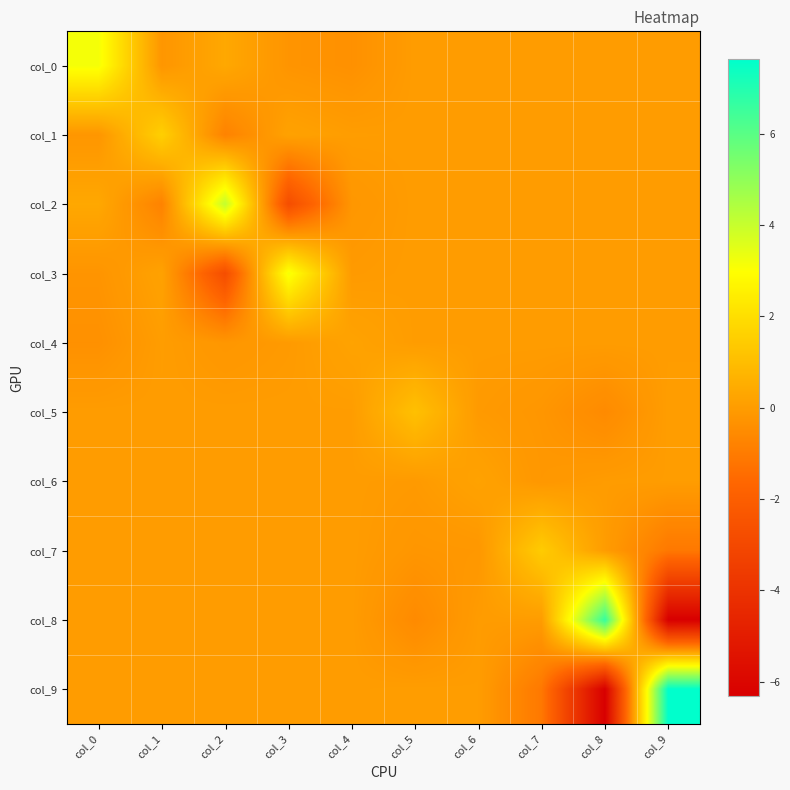

Reading left to right, list all the values displayed in this chart.

col_0: col_0=3.2	col_1=-0.2	col_2=0.3	col_3=-0.2	col_4=-0.3	col_5=0.0	col_6=0.0	col_7=0.0	col_8=0.0	col_9=0.0
col_1: col_0=-0.2	col_1=1.6	col_2=-0.8	col_3=0.2	col_4=0.0	col_5=0.0	col_6=0.0	col_7=0.0	col_8=0.0	col_9=0.0
col_2: col_0=0.3	col_1=-0.8	col_2=4.1	col_3=-2.8	col_4=-0.2	col_5=0.0	col_6=0.0	col_7=0.0	col_8=0.0	col_9=0.0
col_3: col_0=-0.2	col_1=0.2	col_2=-2.8	col_3=3.2	col_4=-0.1	col_5=0.0	col_6=0.0	col_7=0.0	col_8=0.0	col_9=0.0
col_4: col_0=-0.3	col_1=0.0	col_2=-0.2	col_3=-0.1	col_4=0.2	col_5=0.0	col_6=0.0	col_7=0.0	col_8=0.0	col_9=0.0
col_5: col_0=0.0	col_1=0.0	col_2=0.0	col_3=0.0	col_4=0.0	col_5=1.1	col_6=-0.1	col_7=-0.2	col_8=-0.5	col_9=0.0
col_6: col_0=0.0	col_1=0.0	col_2=0.0	col_3=0.0	col_4=0.0	col_5=-0.1	col_6=0.2	col_7=-0.2	col_8=-0.0	col_9=0.0
col_7: col_0=0.0	col_1=0.0	col_2=0.0	col_3=0.0	col_4=0.0	col_5=-0.2	col_6=-0.2	col_7=1.4	col_8=0.0	col_9=-1.1
col_8: col_0=0.0	col_1=0.0	col_2=0.0	col_3=0.0	col_4=0.0	col_5=-0.5	col_6=-0.0	col_7=0.0	col_8=6.6	col_9=-6.3
col_9: col_0=0.0	col_1=0.0	col_2=0.0	col_3=0.0	col_4=0.0	col_5=0.0	col_6=0.0	col_7=-1.1	col_8=-6.3	col_9=7.6